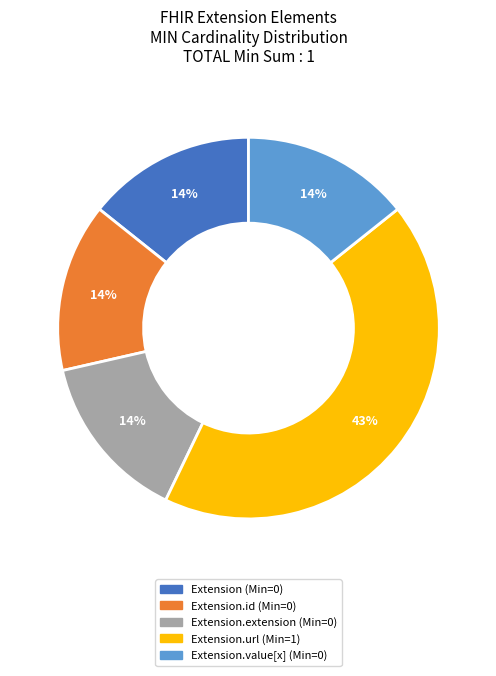

To the nearest percent, what is the average slice percentage?

20%